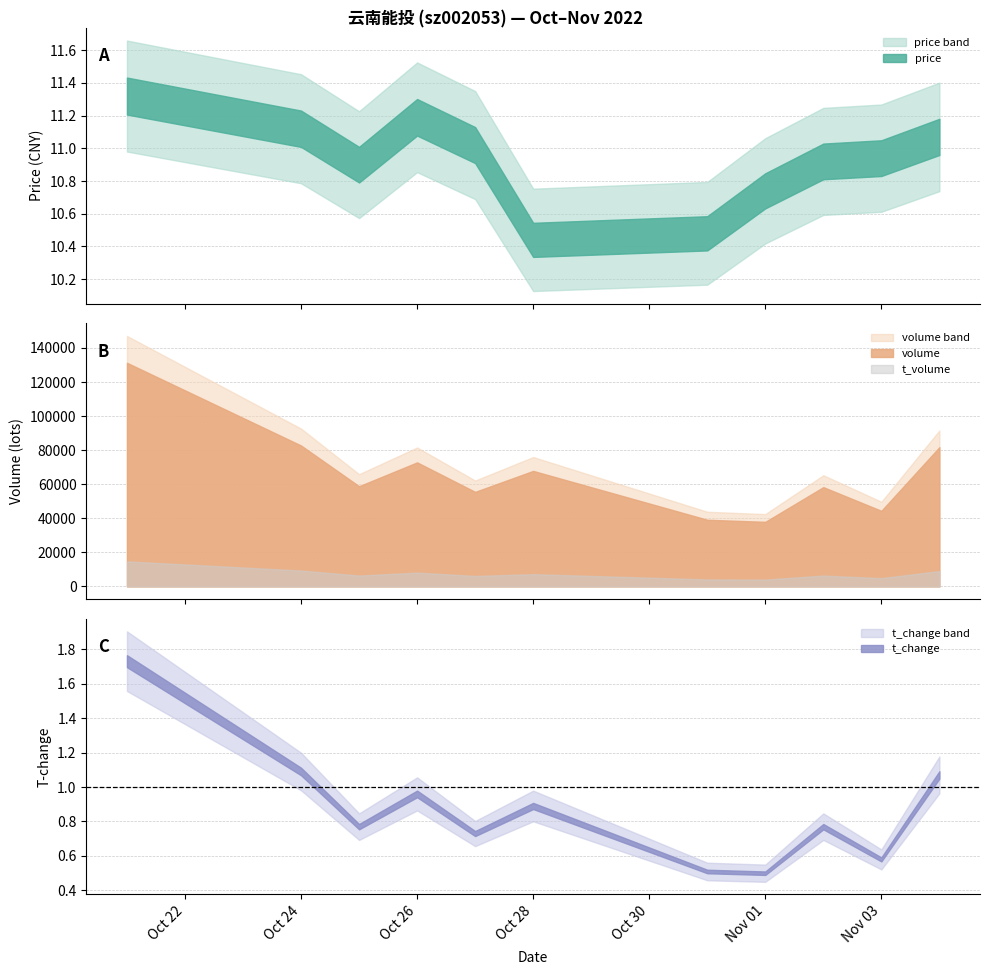

True or false: t_volume and volume cross at least once.

False